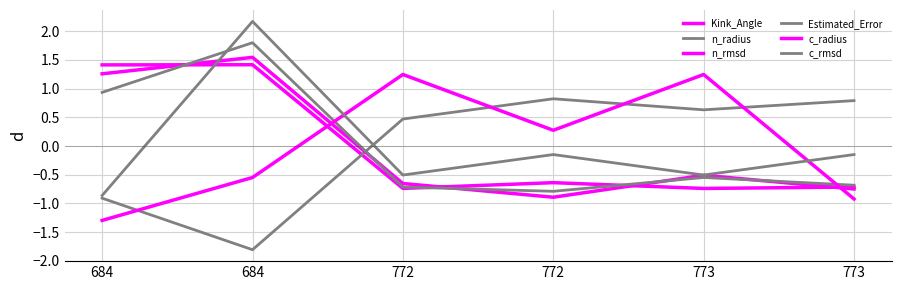

Reading left to right, transcribe all the data shown in this chart.

Kink_Angle: 1.4	1.4	-0.7	-0.6	-0.7	-0.7
n_radius: -0.9	-1.8	0.5	0.8	0.6	0.8
n_rmsd: 1.3	1.5	-0.7	-0.9	-0.5	-0.7
Estimated_Error: 0.9	1.8	-0.7	-0.8	-0.5	-0.7
c_radius: -1.3	-0.5	1.2	0.3	1.2	-0.9
c_rmsd: -0.9	2.2	-0.5	-0.1	-0.5	-0.1